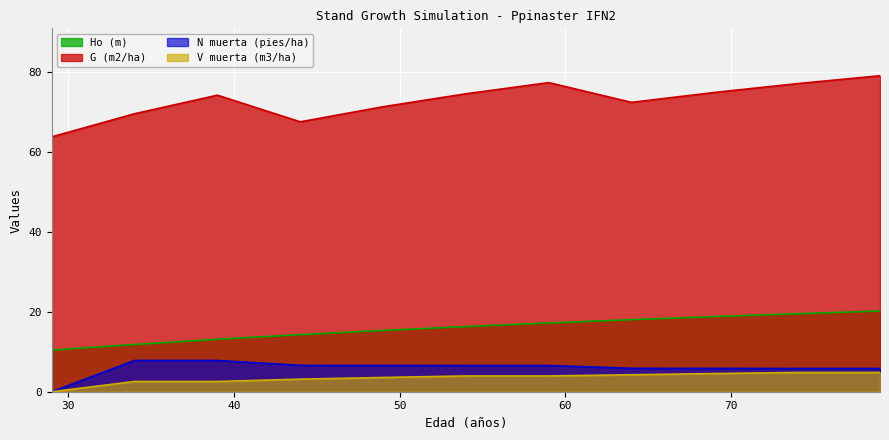

What is the value of the N muerta (pies/ha) point at the 5th from the left?

6.6